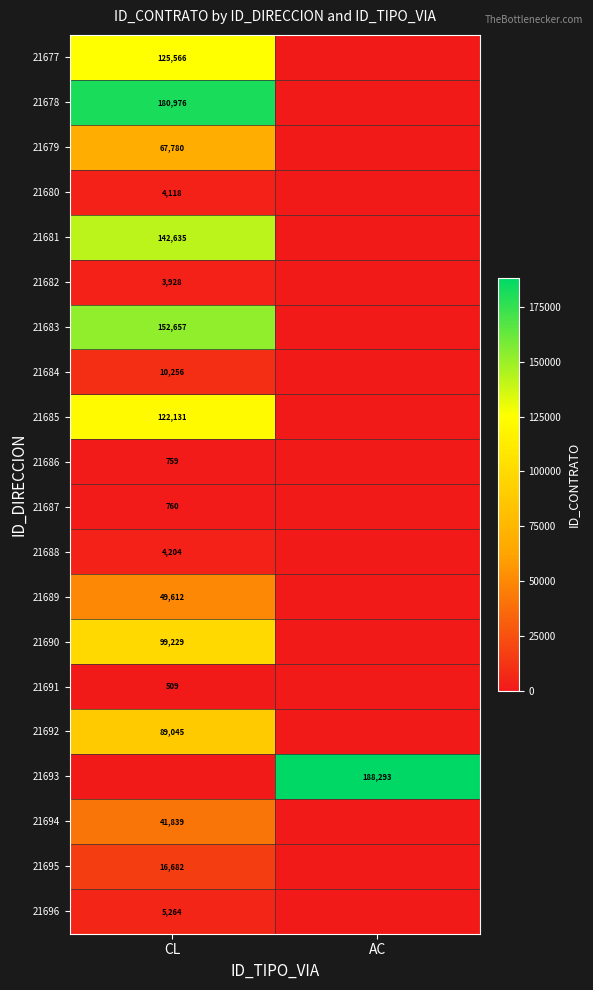

At which category is the sum across all series the highest?

CL